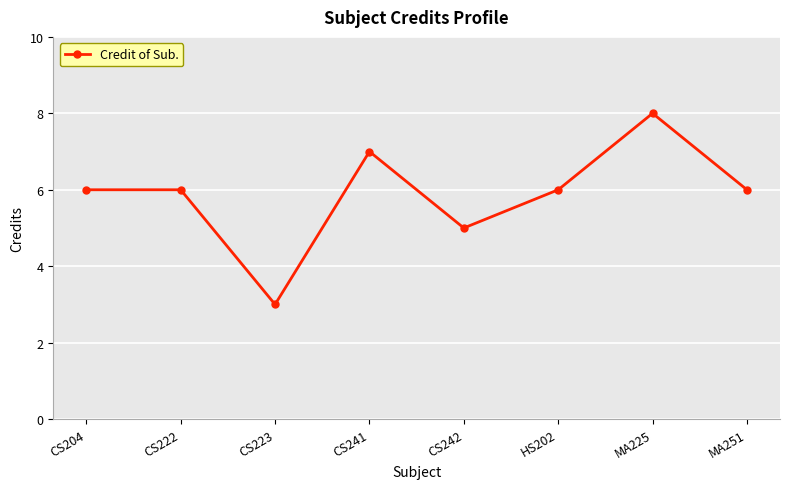

Reading right to left, transcribe all the data shown in this chart.

6	8	6	5	7	3	6	6